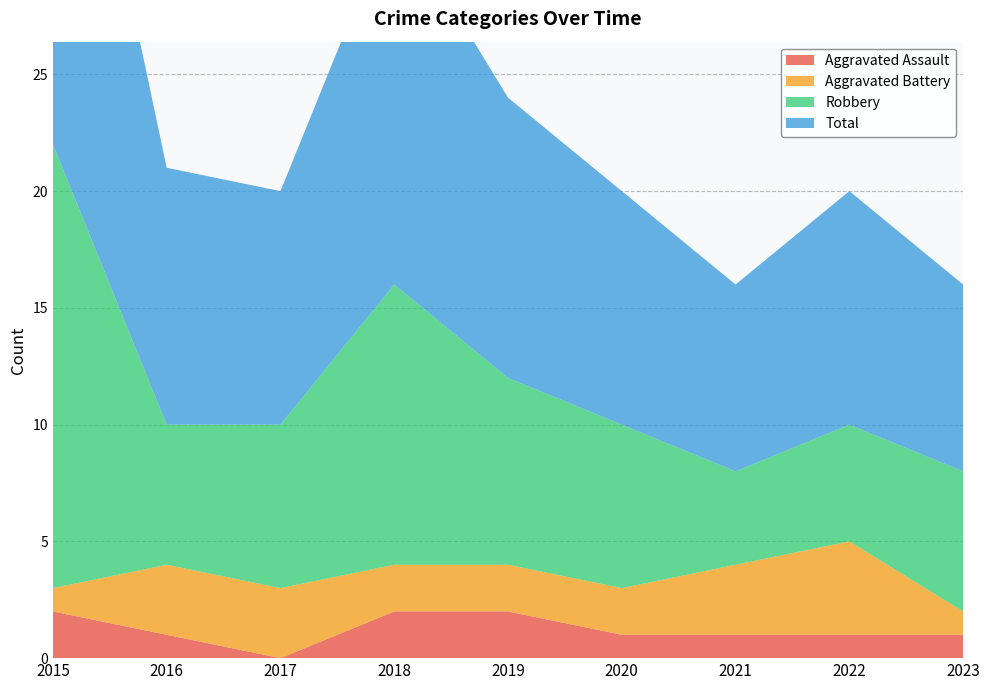

Reading right to left, extract all data points from this chart.

Aggravated Assault: 1	1	1	1	2	2	0	1	2
Aggravated Battery: 1	4	3	2	2	2	3	3	1
Robbery: 6	5	4	7	8	12	7	6	19
Total: 8	10	8	10	12	16	10	11	22